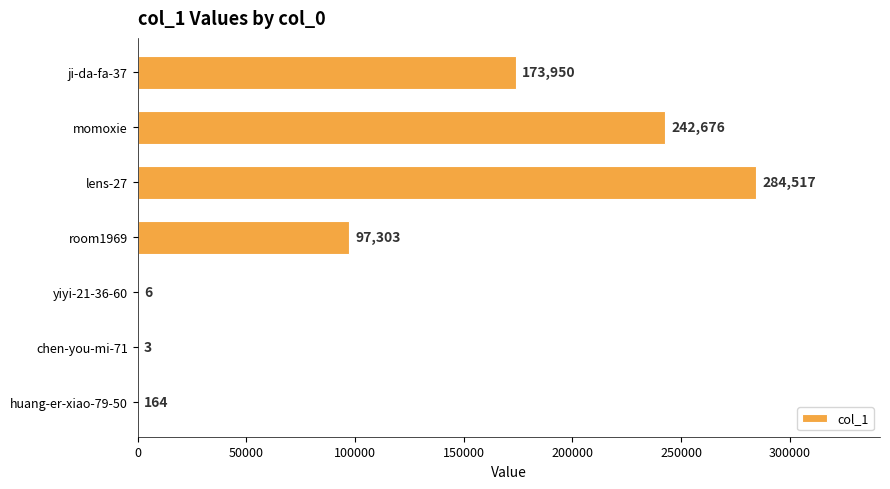

What is the change in value from ji-da-fa-37 to momoxie?

+68726